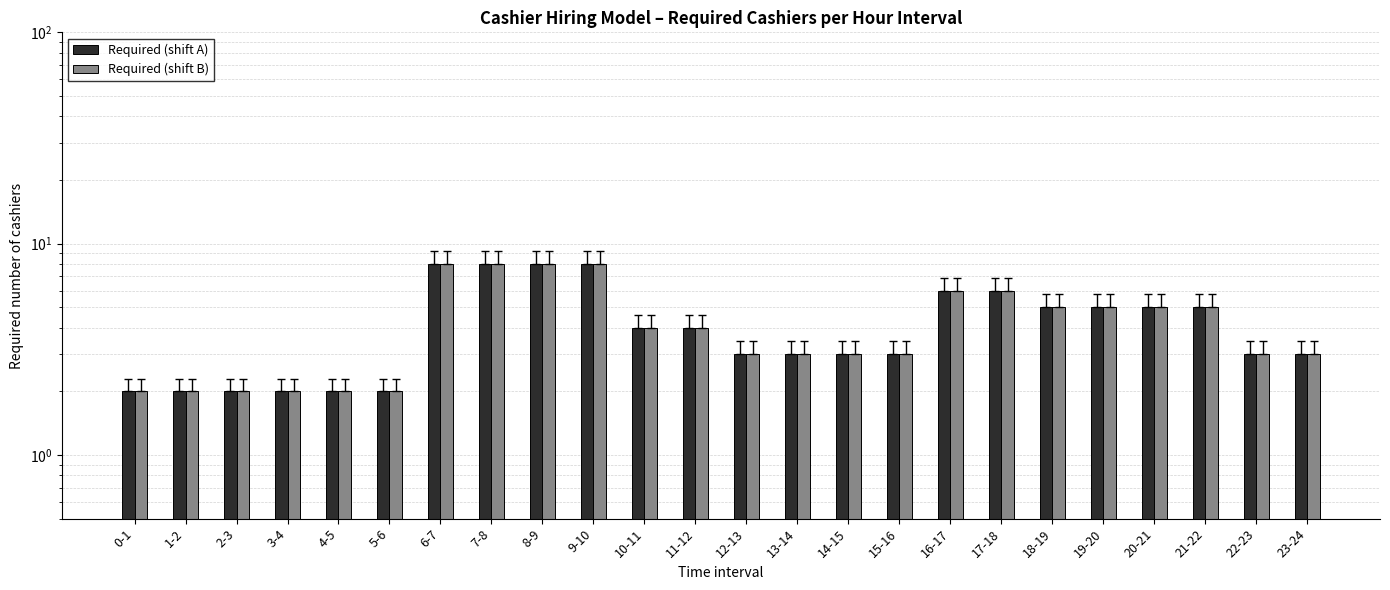

How many data points in Required Staff (odd) are less than 4?

12